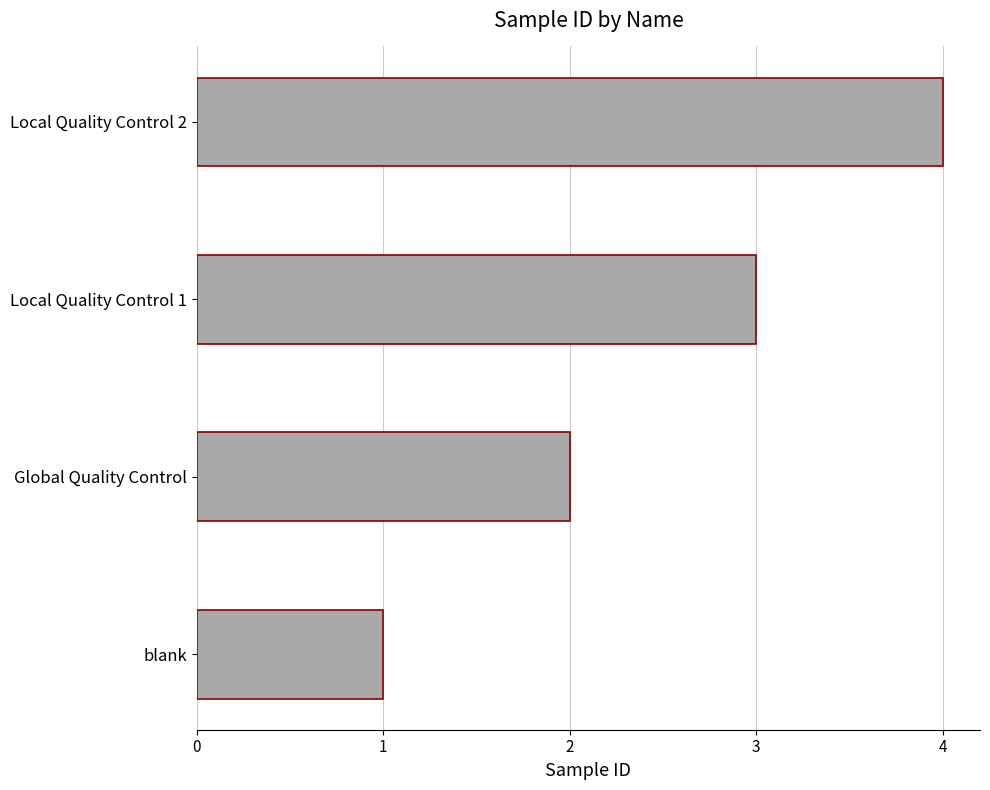

Rank the categories by value from highest to lowest.

Local Quality Control 2, Local Quality Control 1, Global Quality Control, blank